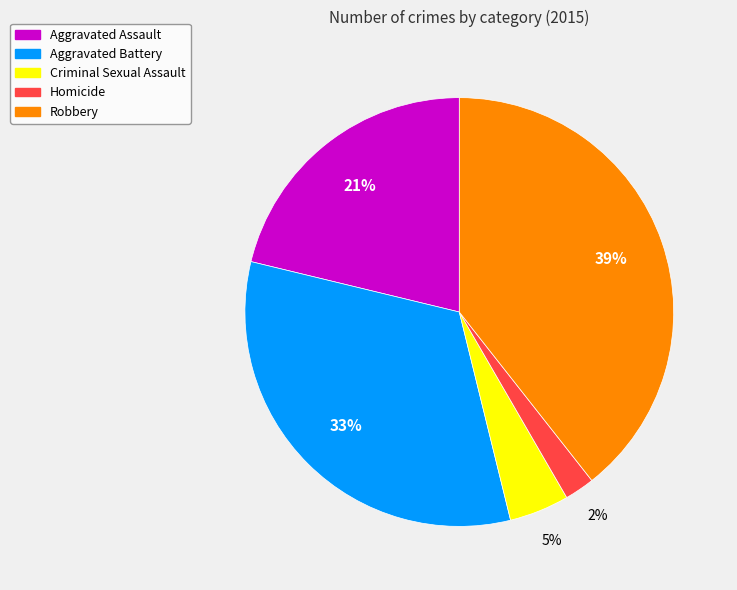

To the nearest percent, what percentage of the pie is Homicide?

2%